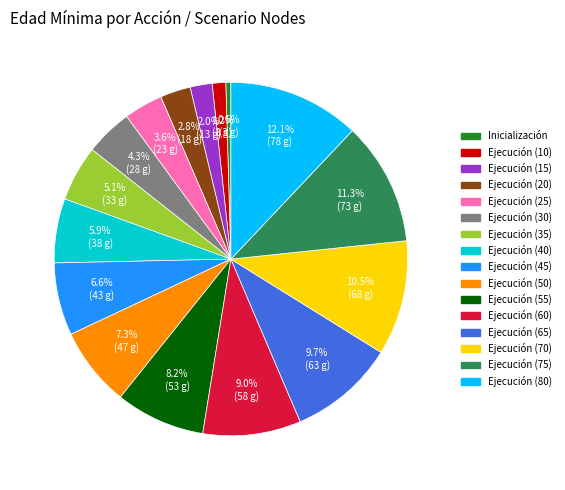

Count the number of slices in the pie.

16